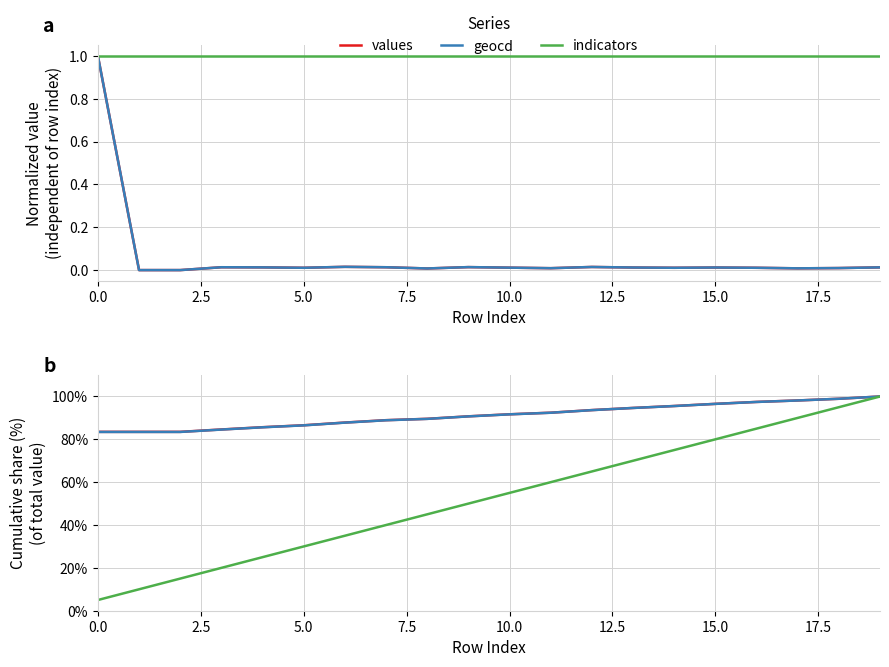

At which category is the sum across all series the highest?

19